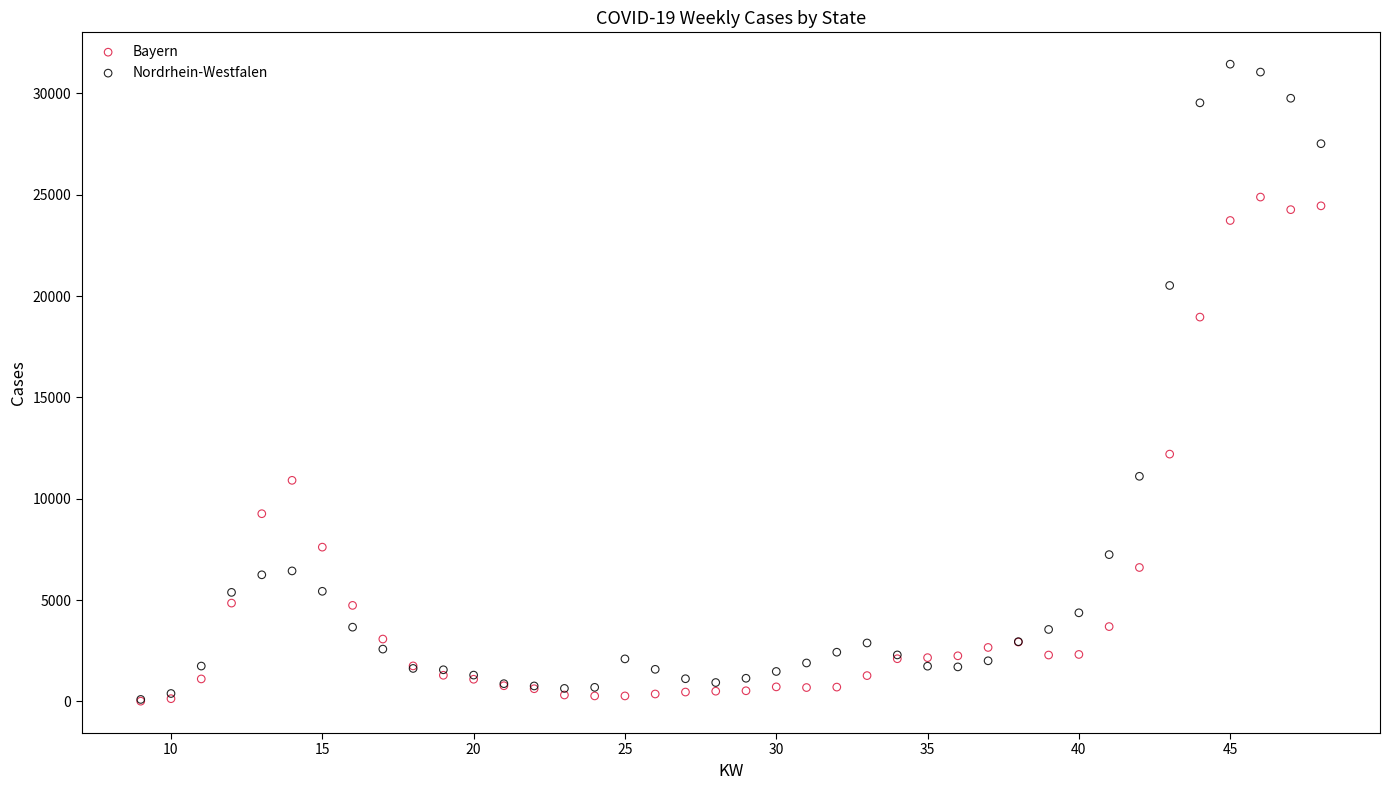

In the Nordrhein-Westfalen series, what Y value is closest to 15768?

11106